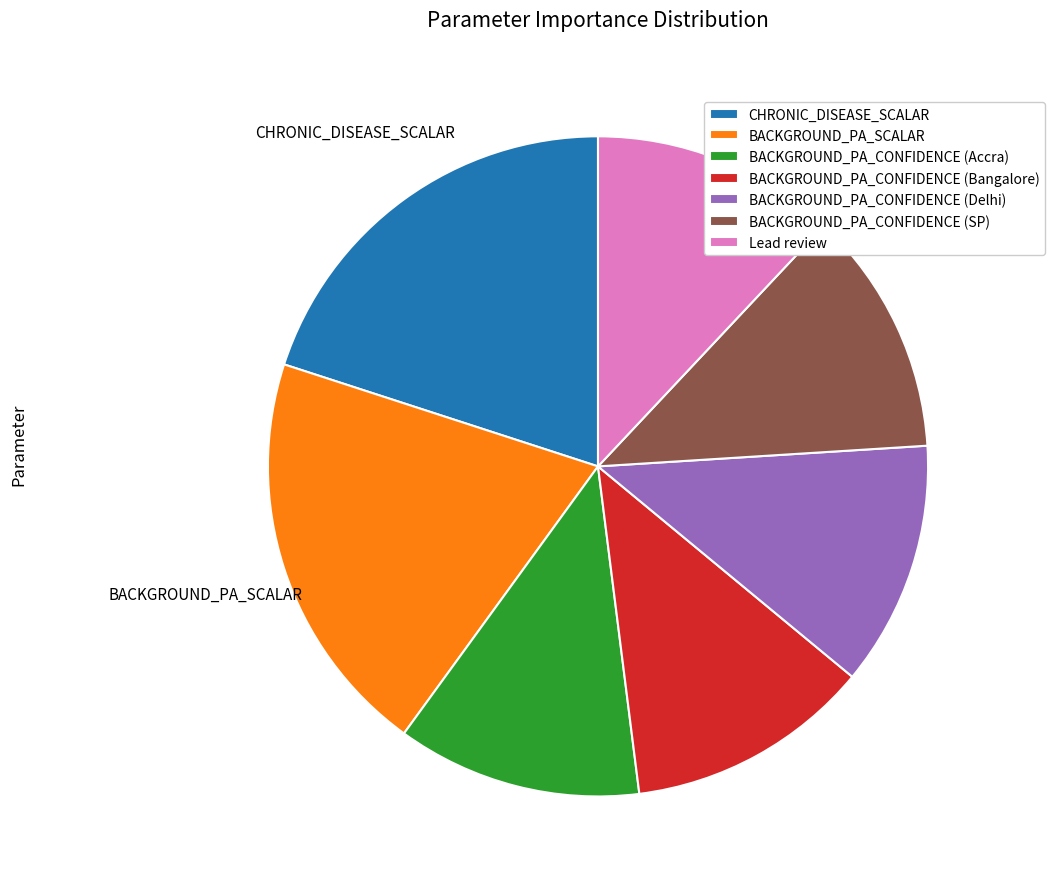

The BACKGROUND_PA_CONFIDENCE (SP) slice represents 25% of the pie. True or false?

False